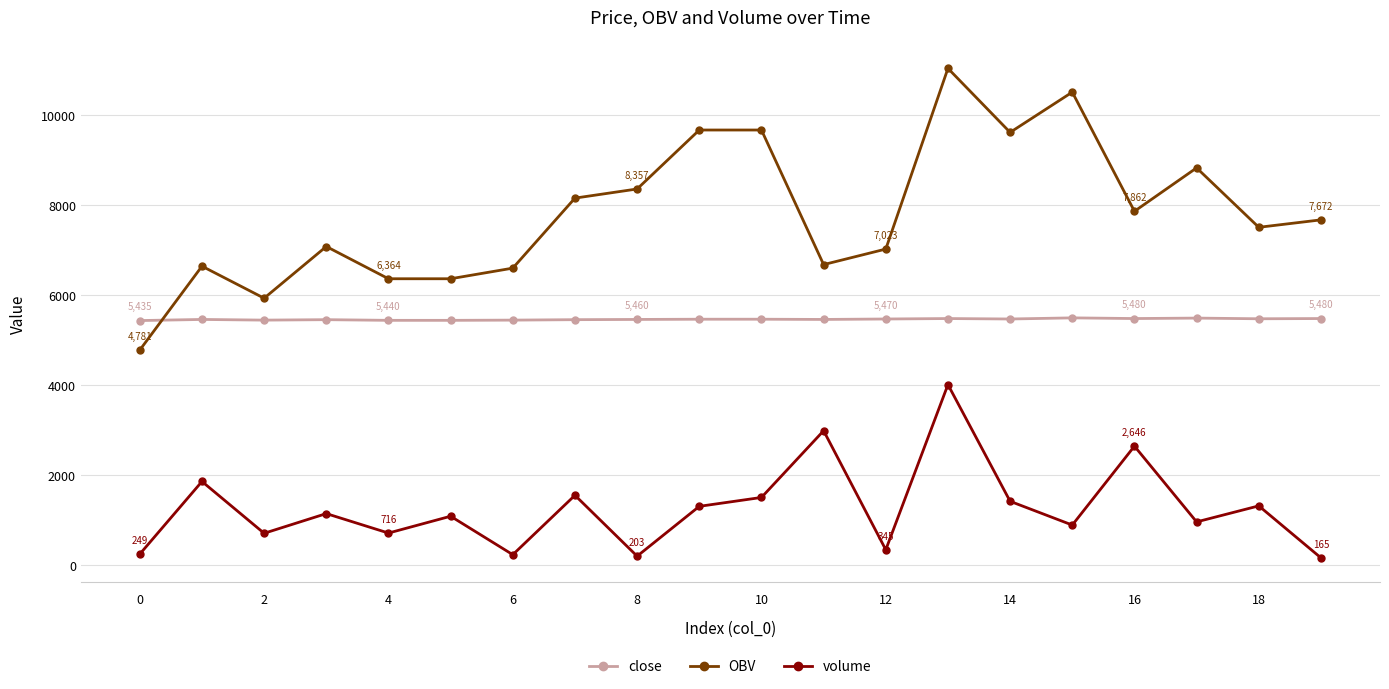

How many data points does each series have?

20